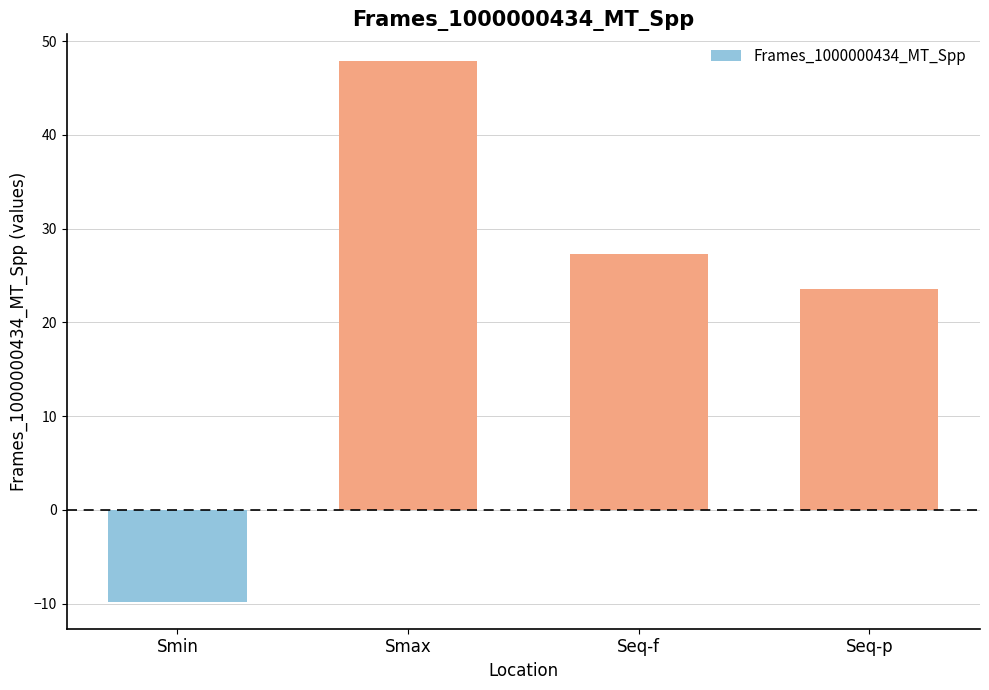

What is the label of the 1st bar from the right?

Seq-p